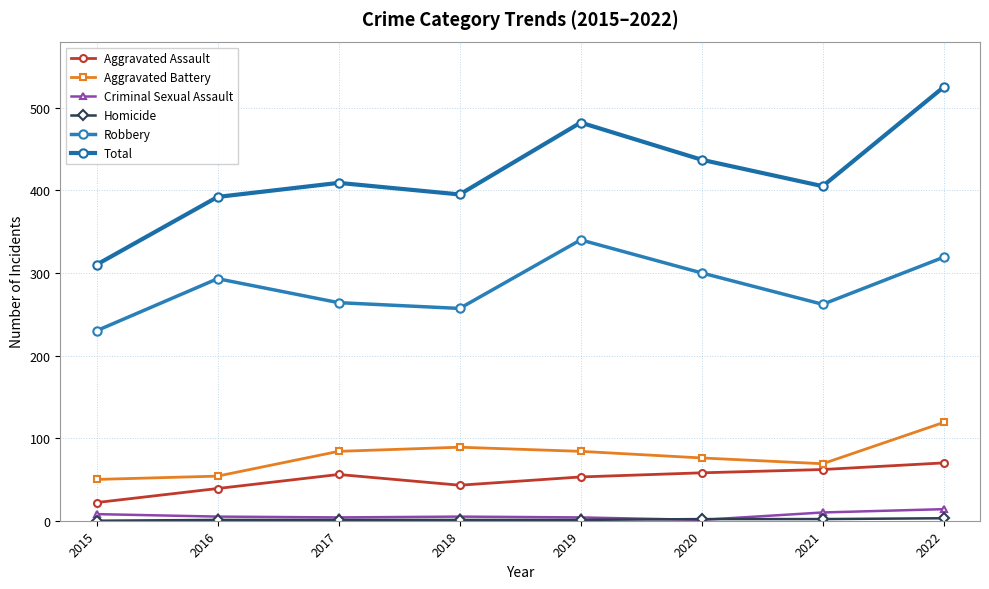

Which series has the largest total across all categories?

Total